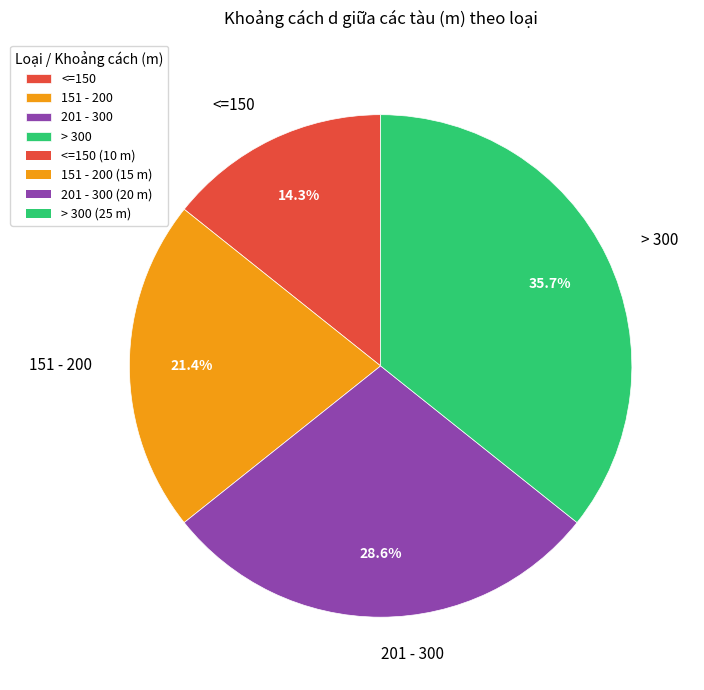

Is it true that <=150 is 14% of the pie?

True